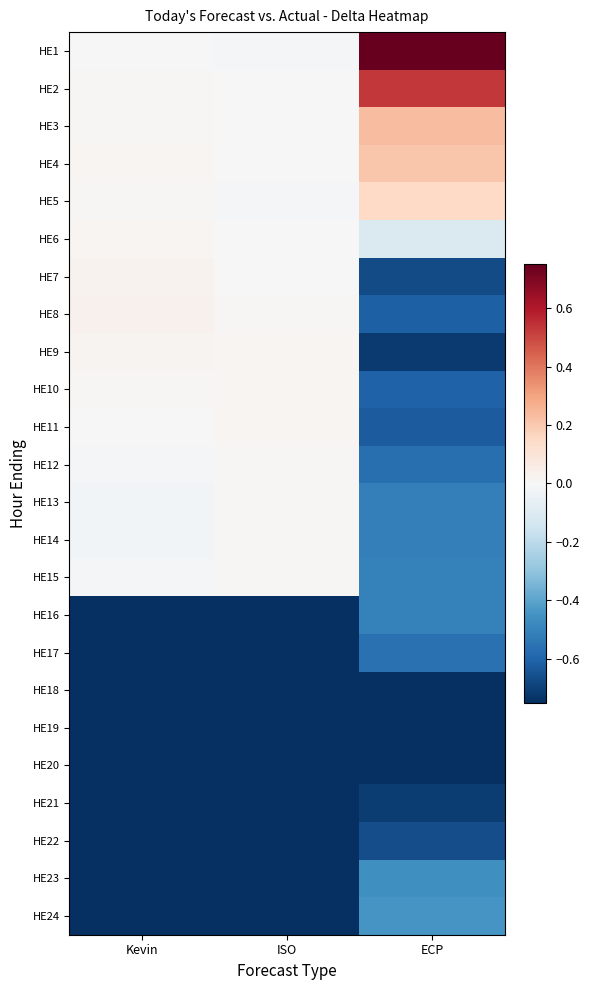

Which series has the widest spread of values?

HE1